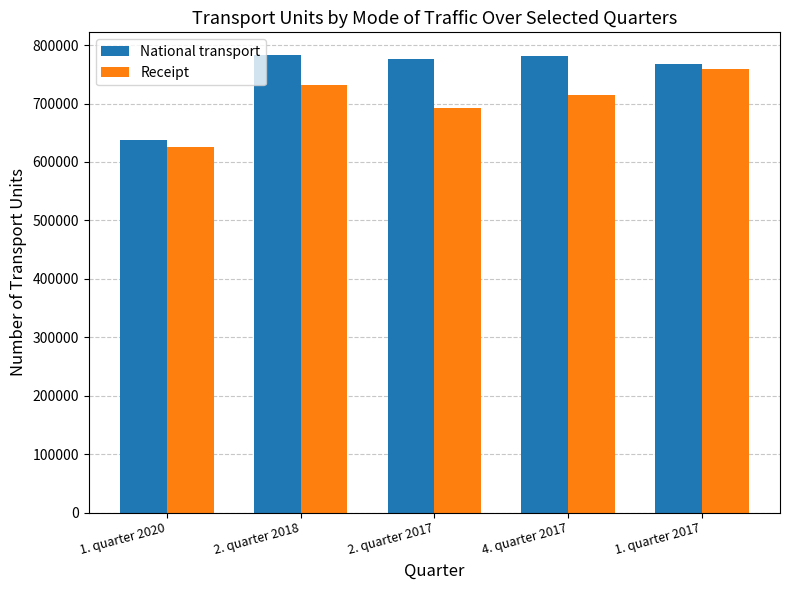

How many values in the Receipt series exceed 715233?

3